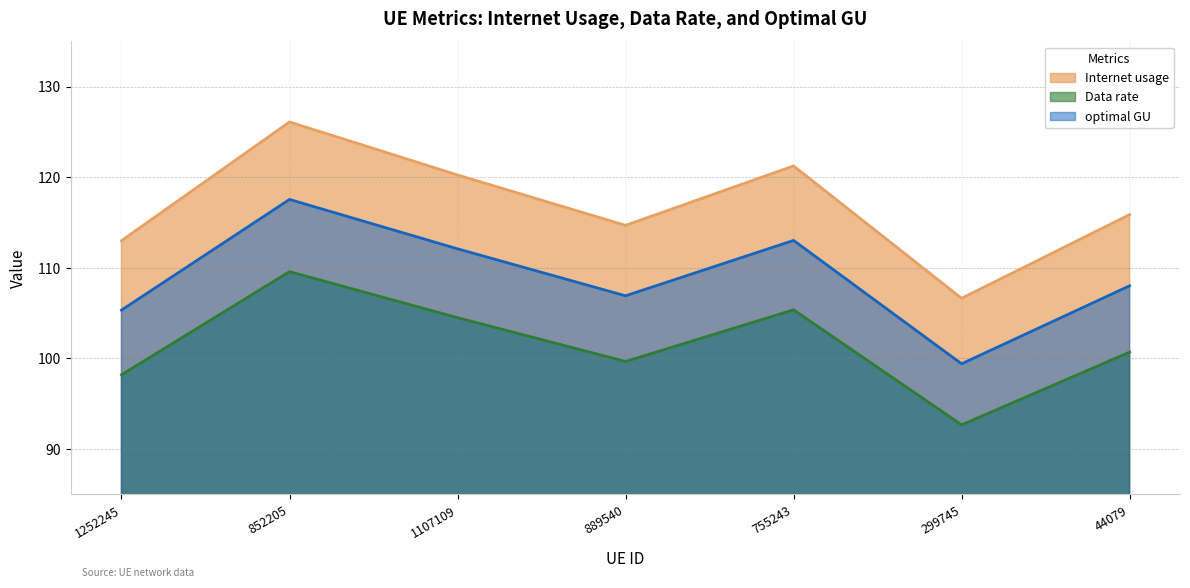

In Data rate, how many points are higher than both neighbors (excluding endpoints)?

2